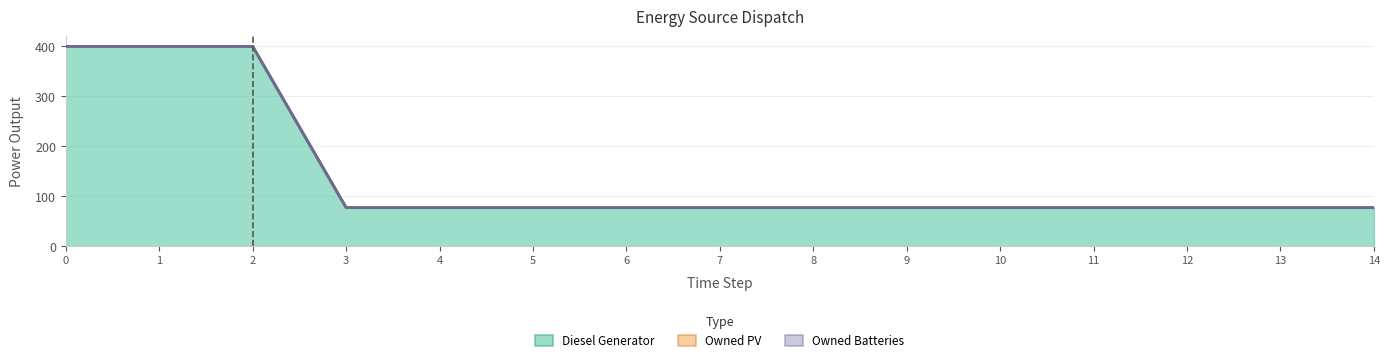

The Owned Batteries series shows 0 at 14. True or false?

True